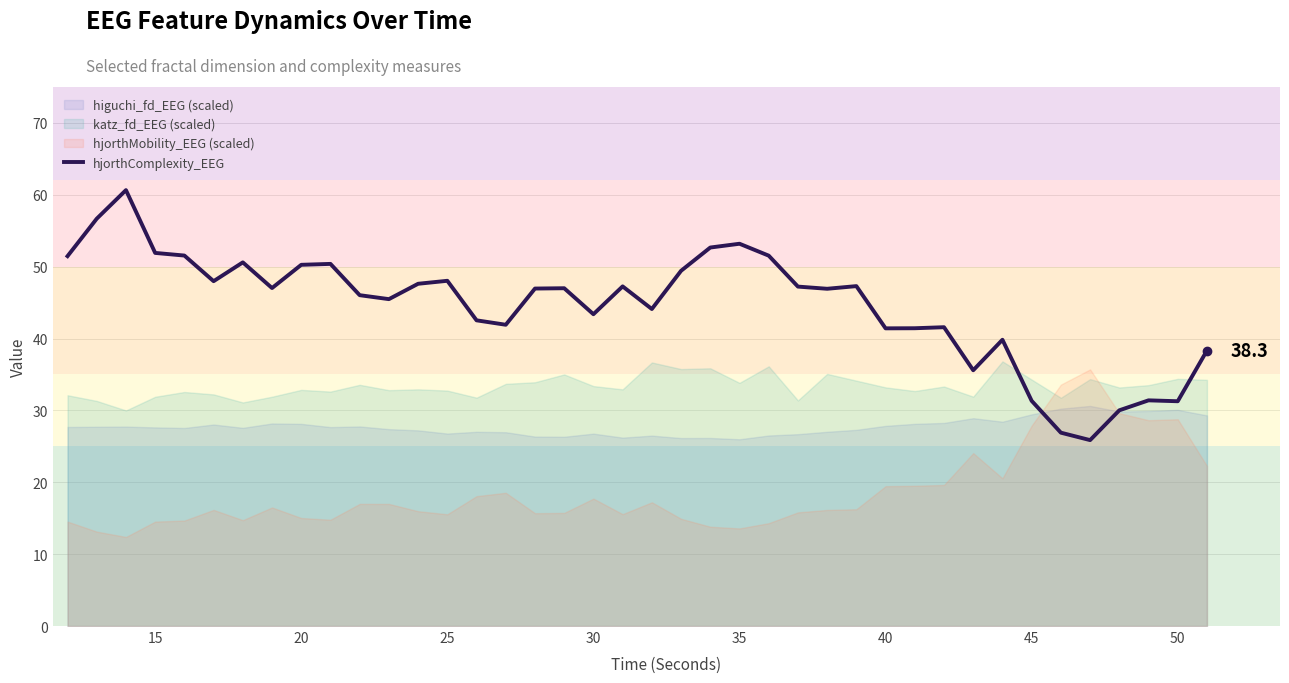

True or false: hjorthComplexity_EEG has a value of 17.8 at 35.

False